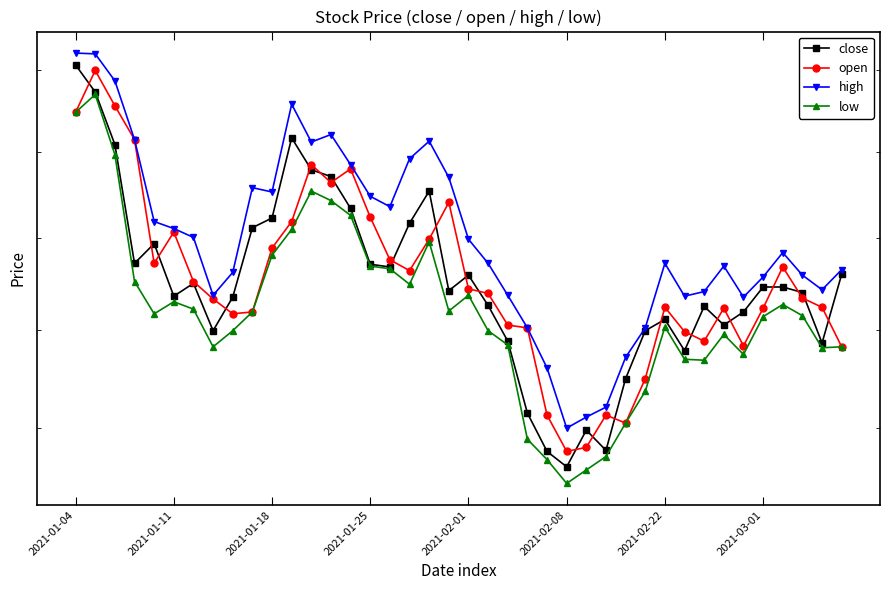

Does the chart have visible grid lines?

No